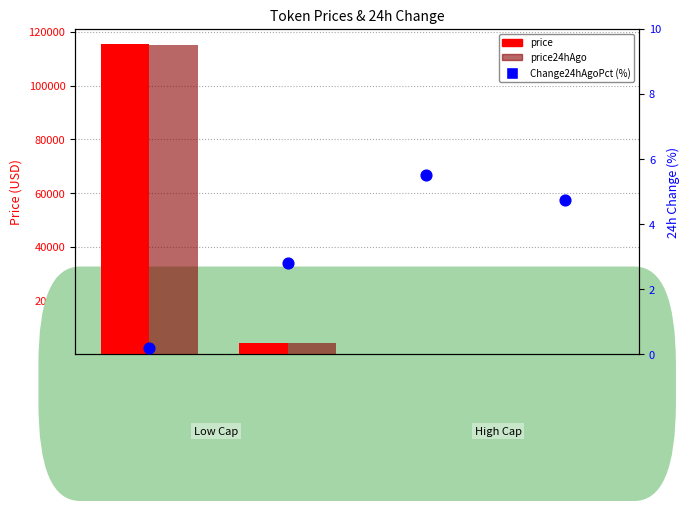

At which category is the sum across all series the highest?

Bitcoin